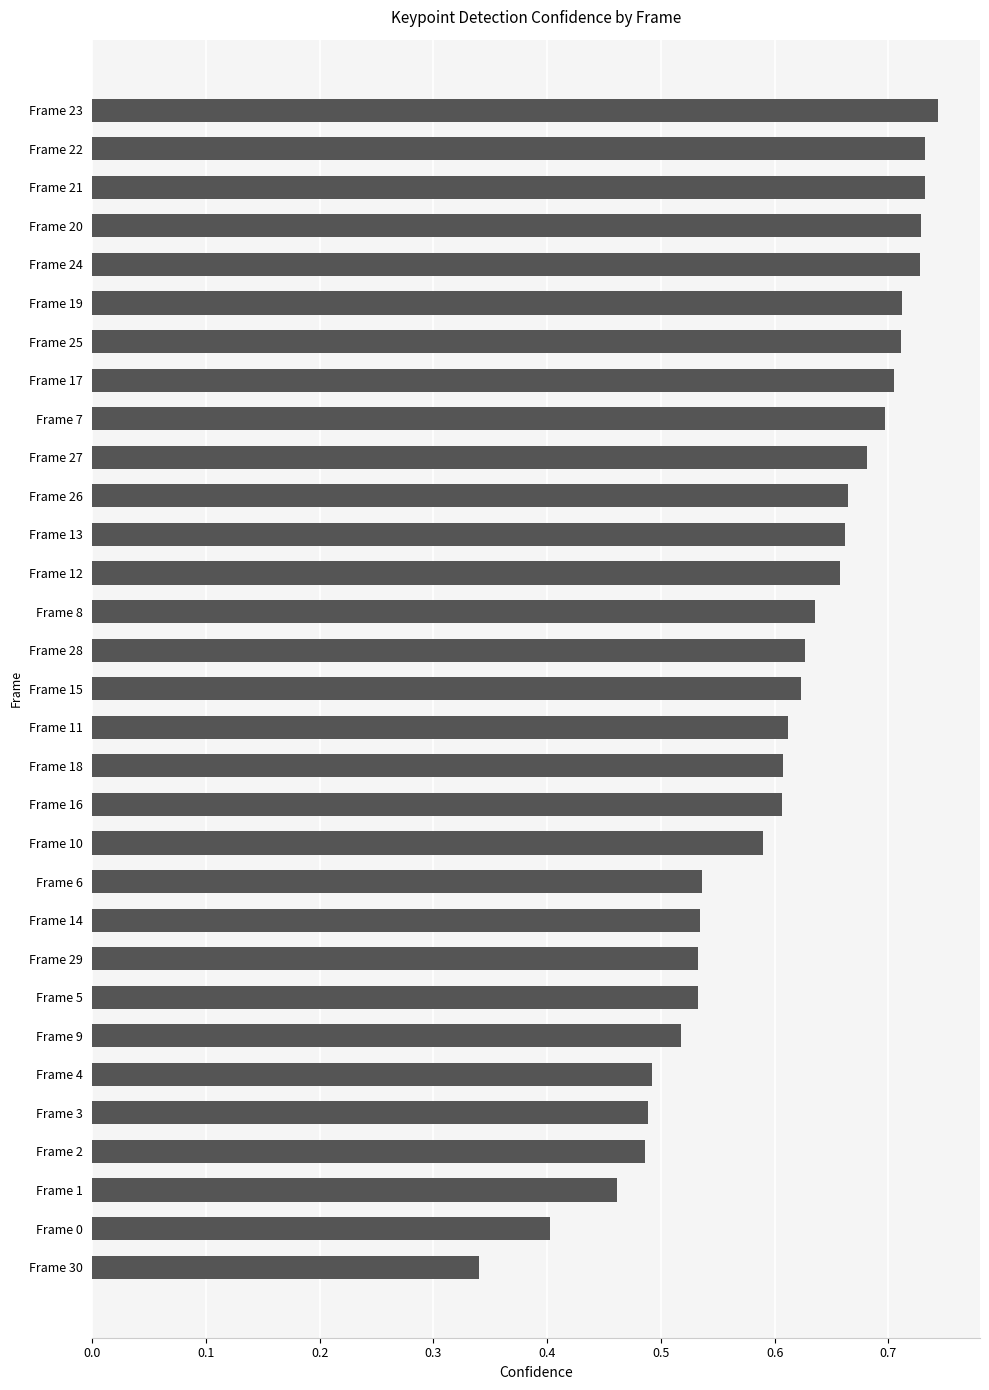

Which has a higher value, Frame 0 or Frame 2?

Frame 2